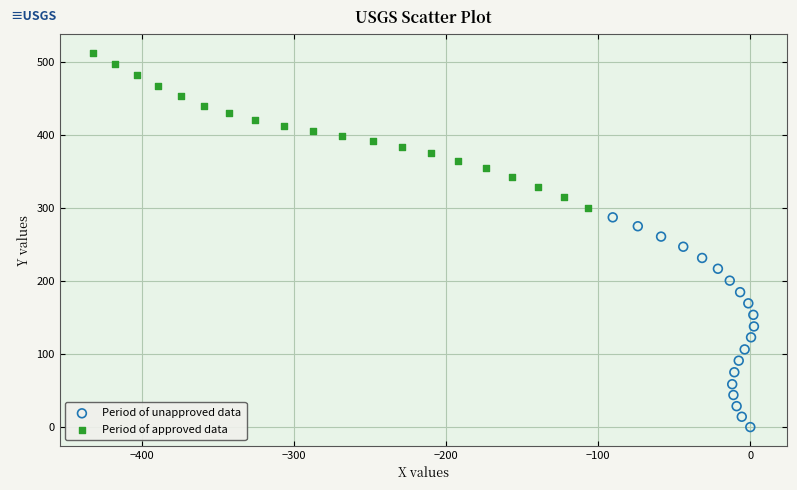

Which series has the widest spread of Y values?

Period of unapproved data